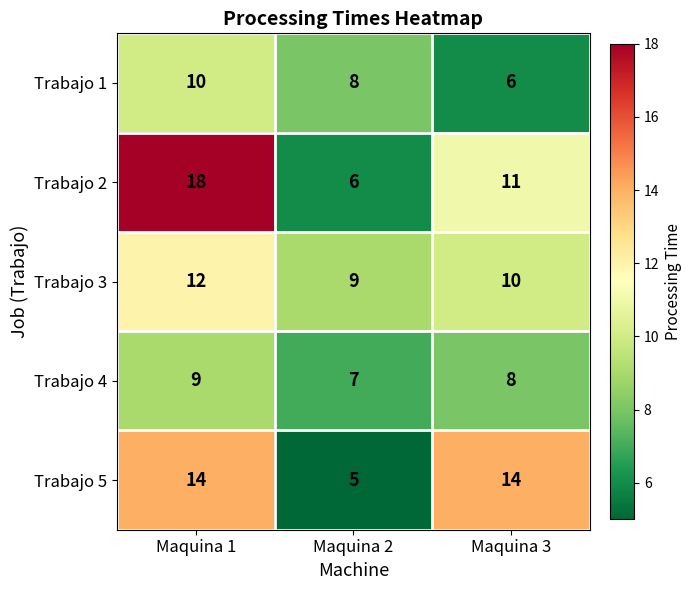

At how many categories does at least one series exceed 7?

3